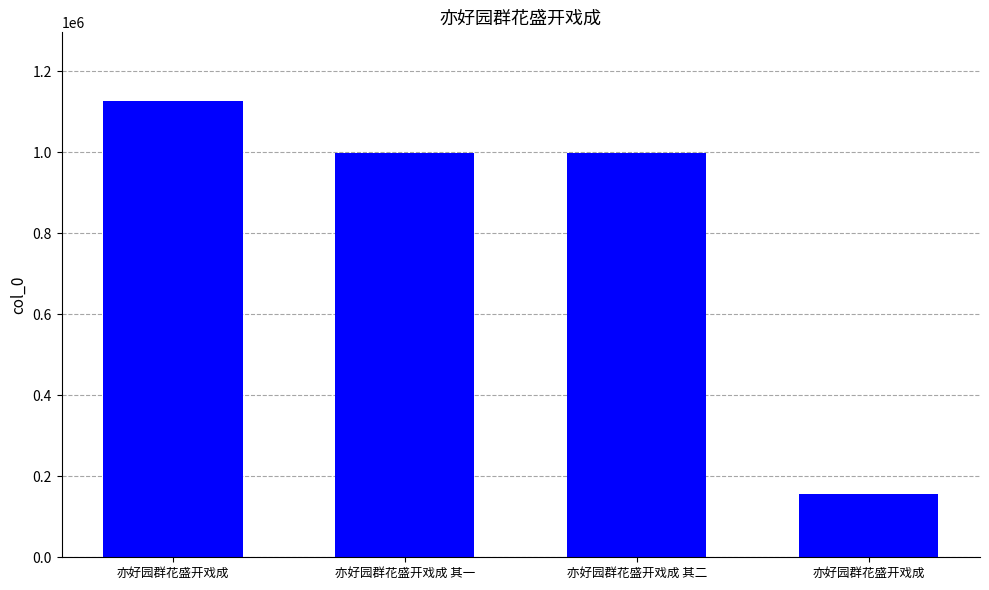

Count the number of data series in this chart.

1